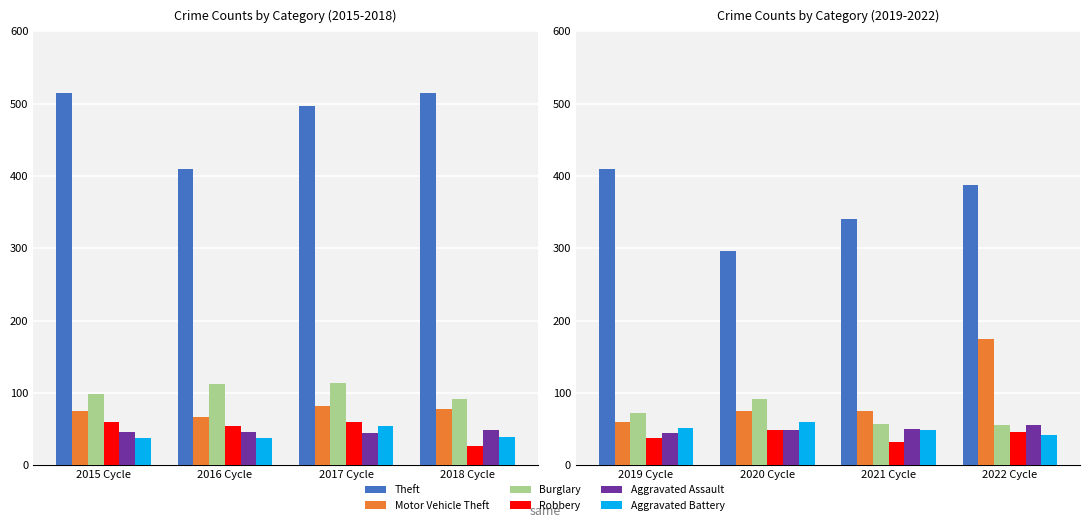

What is the value of the Theft bar at the 2nd from the left?

296